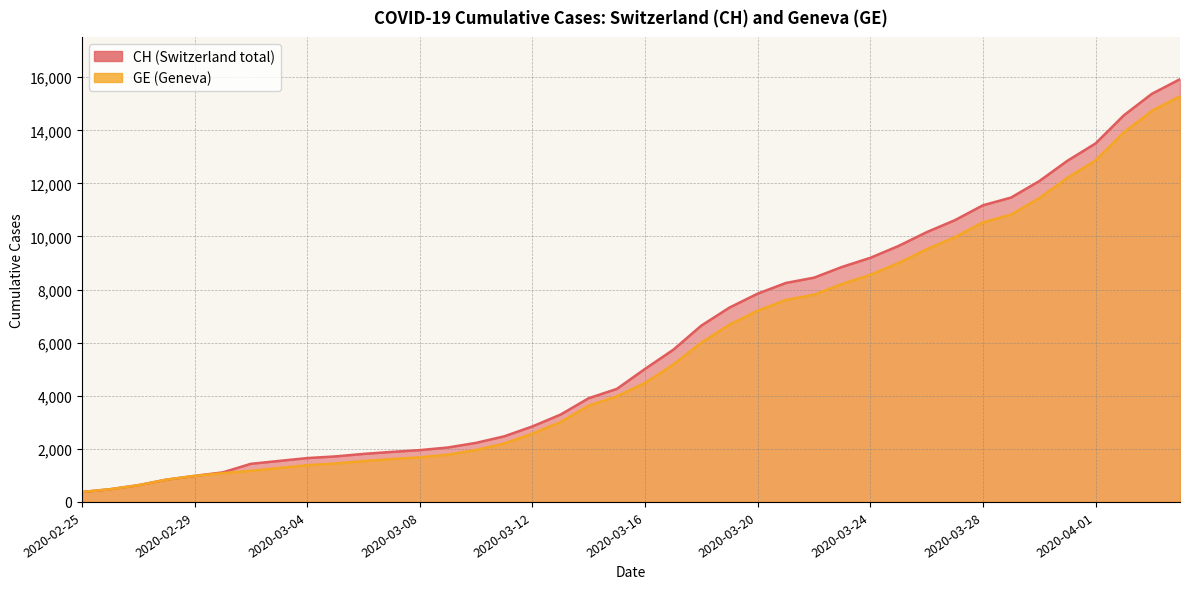

True or false: GE has a value of 20487 at 2020-04-03.

False